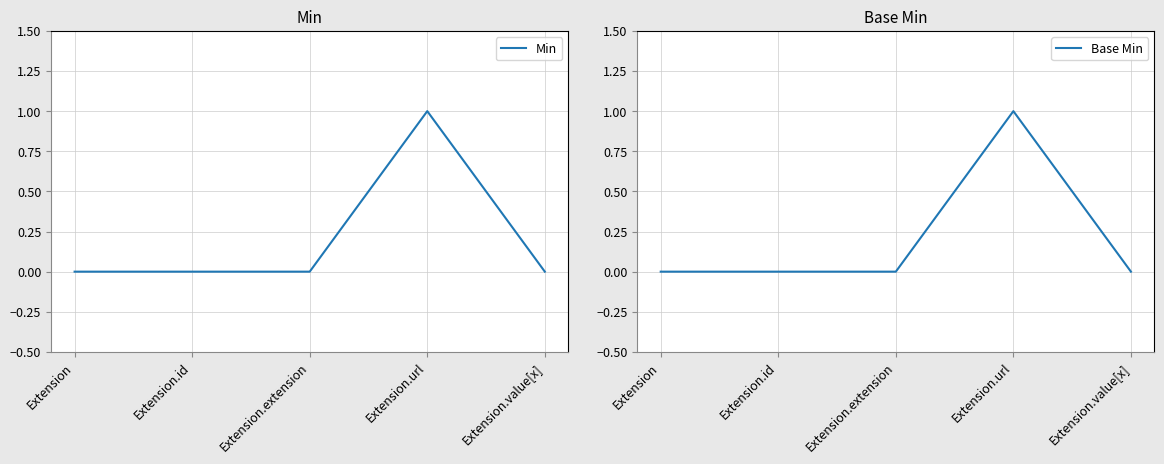

True or false: Base Min and Min cross at least once.

False